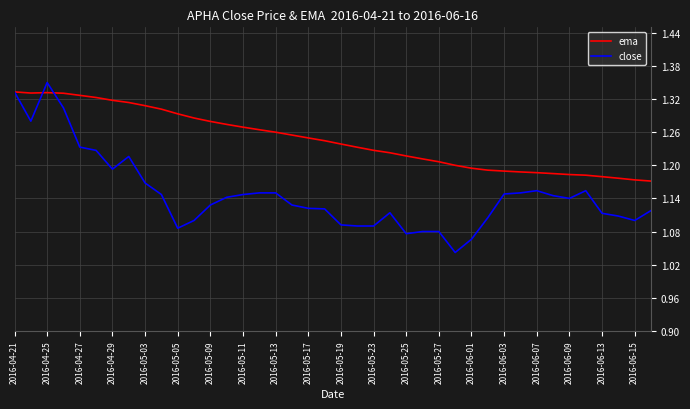

List the series in order of their overall mean, lowest first.

close, ema